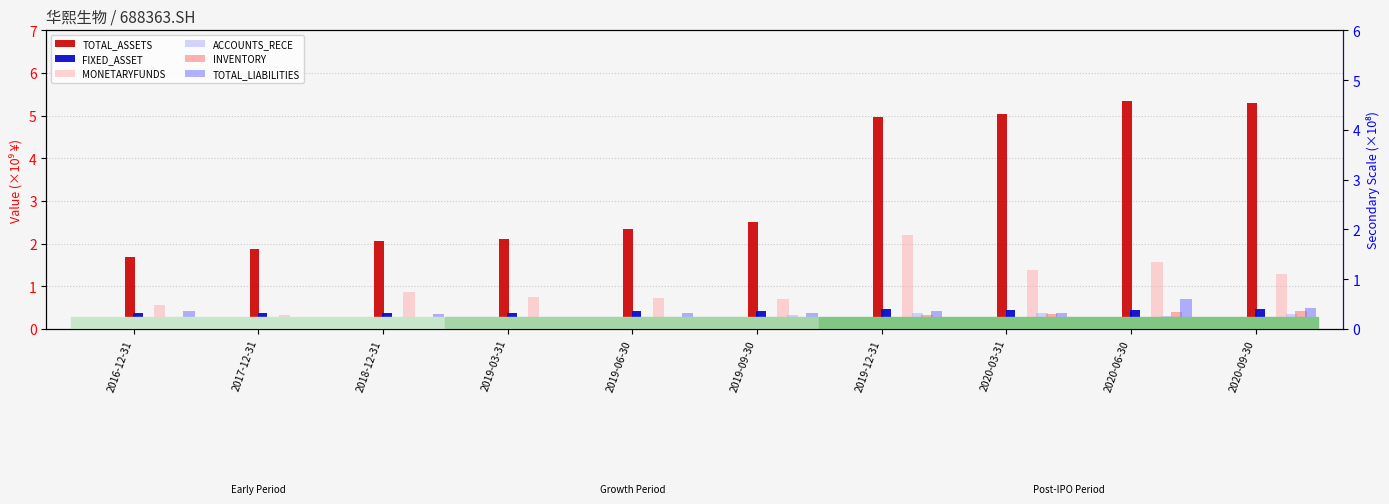

What is the total value across all series at 2020-06-30?

8.8